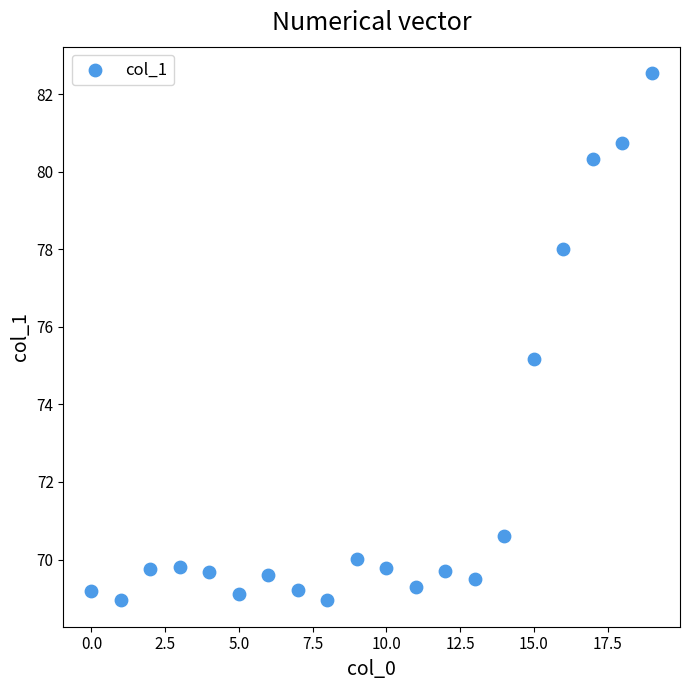

What Y value in the scatter plot is closest to 75?

75.2